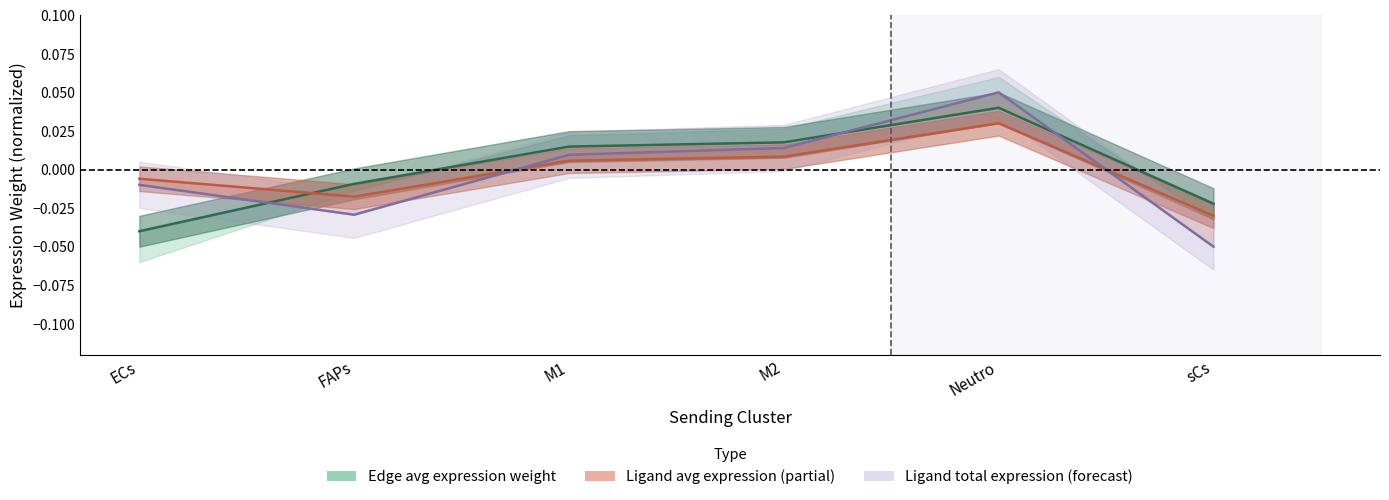

Which category has the highest value across all series?

Neutro